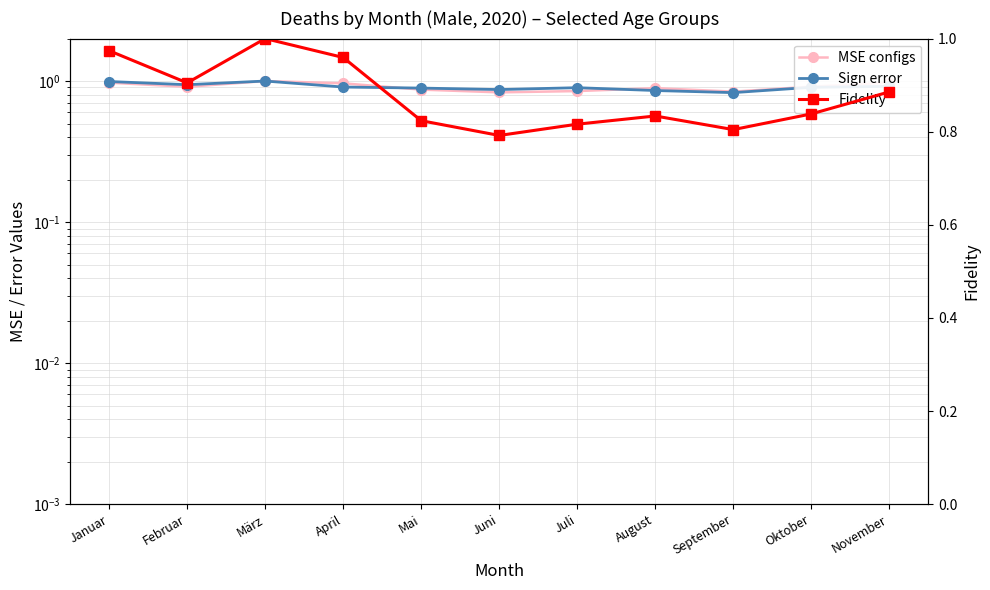

What is the difference between the Fidelity values at Oktober and Februar?

0.1